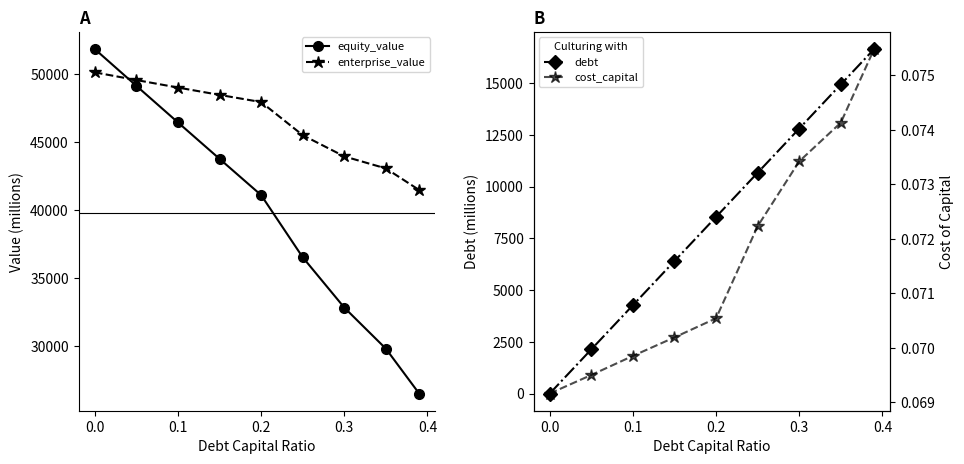

How many times do enterprise_value and equity_value cross each other?

1